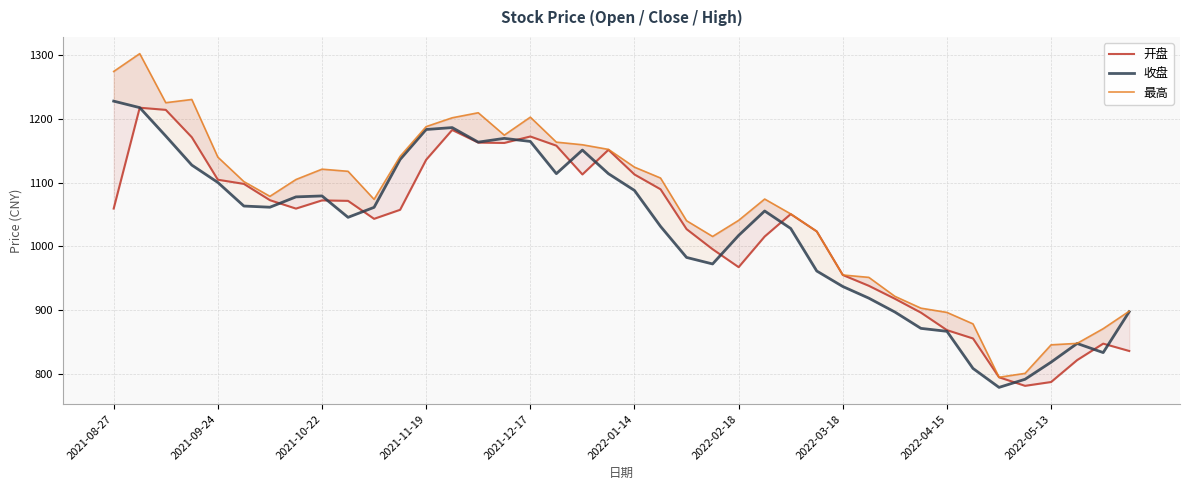

At which label does 收盘 first exceed 1061?

2021-08-27